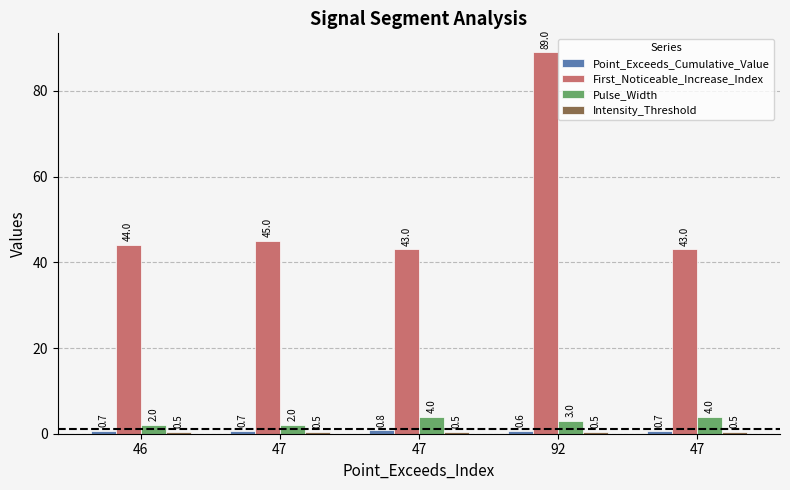

How many categories are shown in the chart?

5